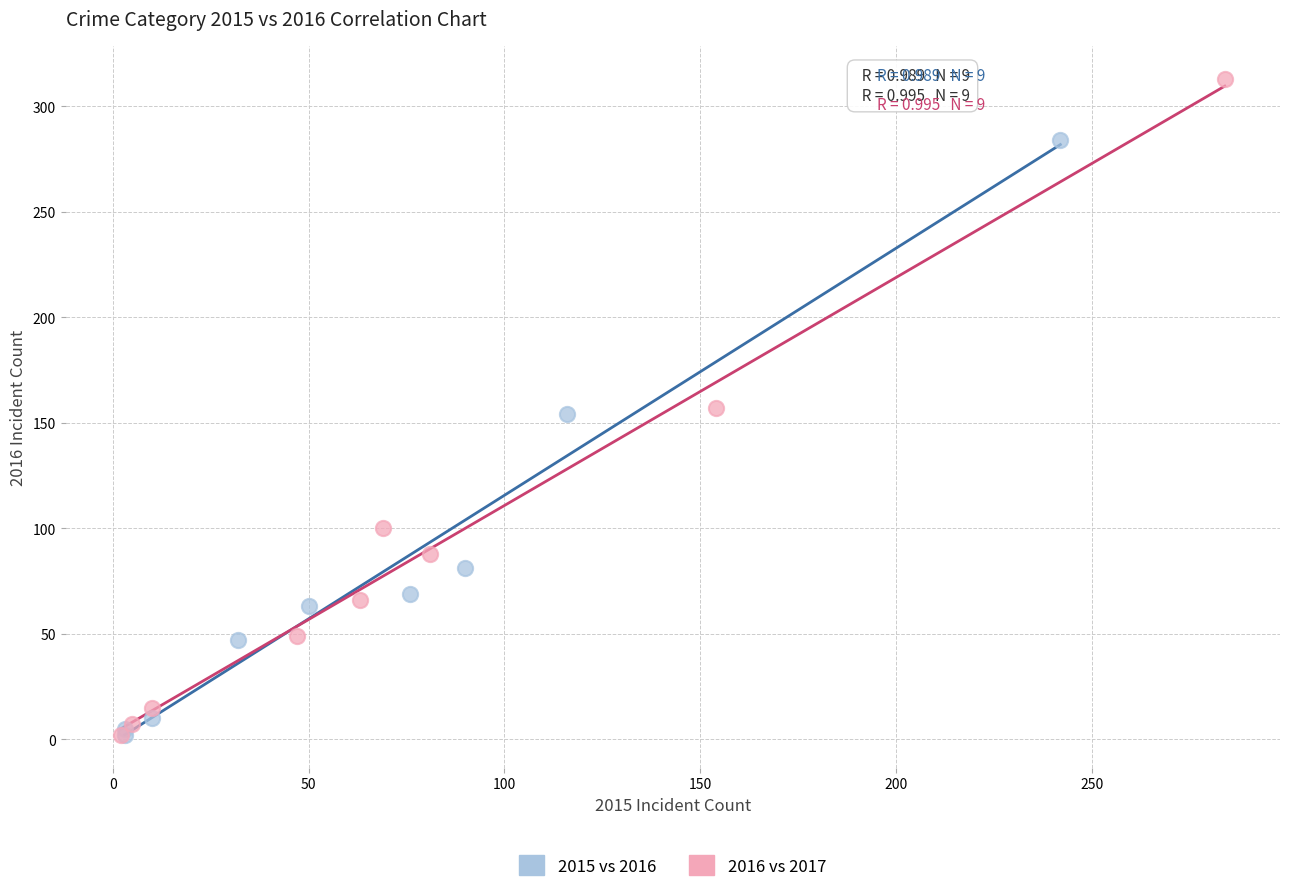

What are all the series names shown in the legend?

2015 vs 2016, 2016 vs 2017